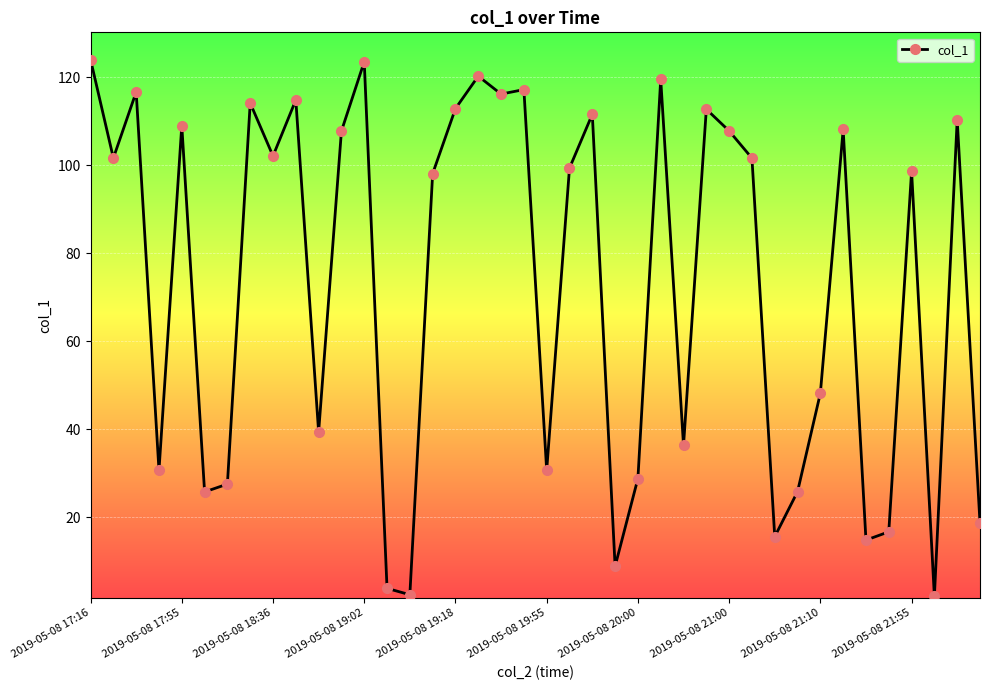

What is the value of the 7th point from the left?

27.6